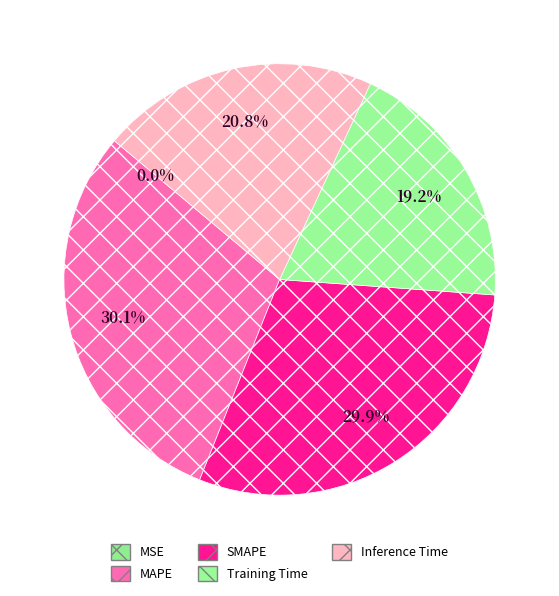

What percentage is the SMAPE slice, to the nearest percent?

30%